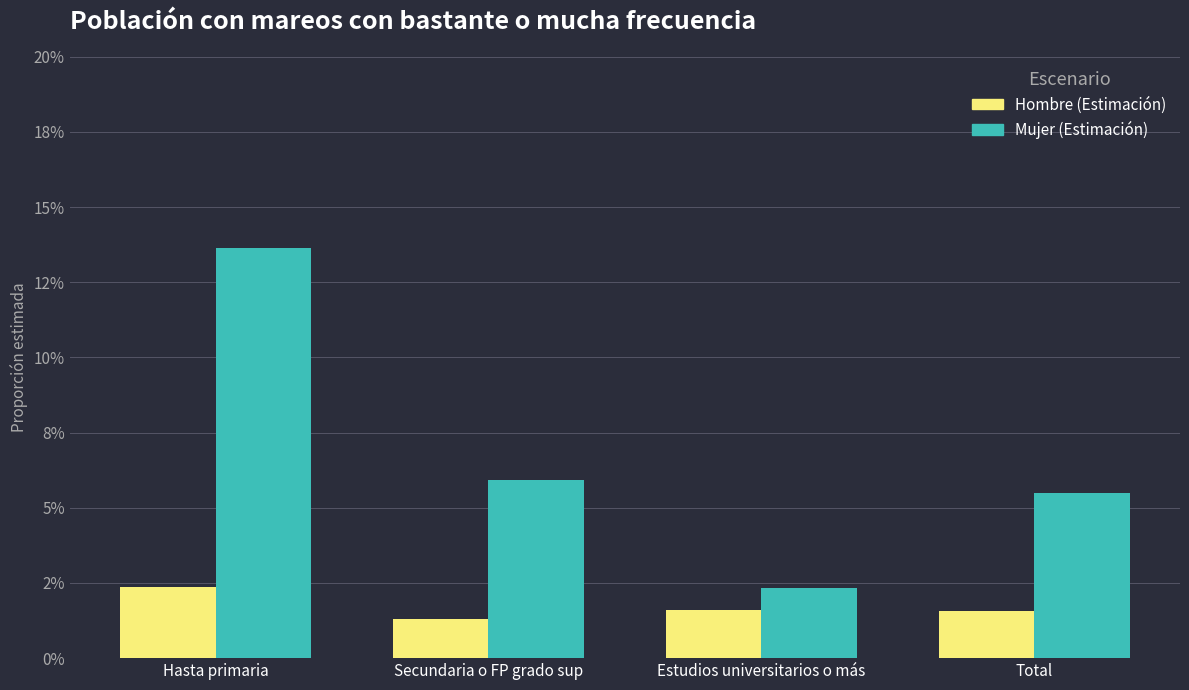

What is the label of the 4th bar from the right?

Hasta primaria